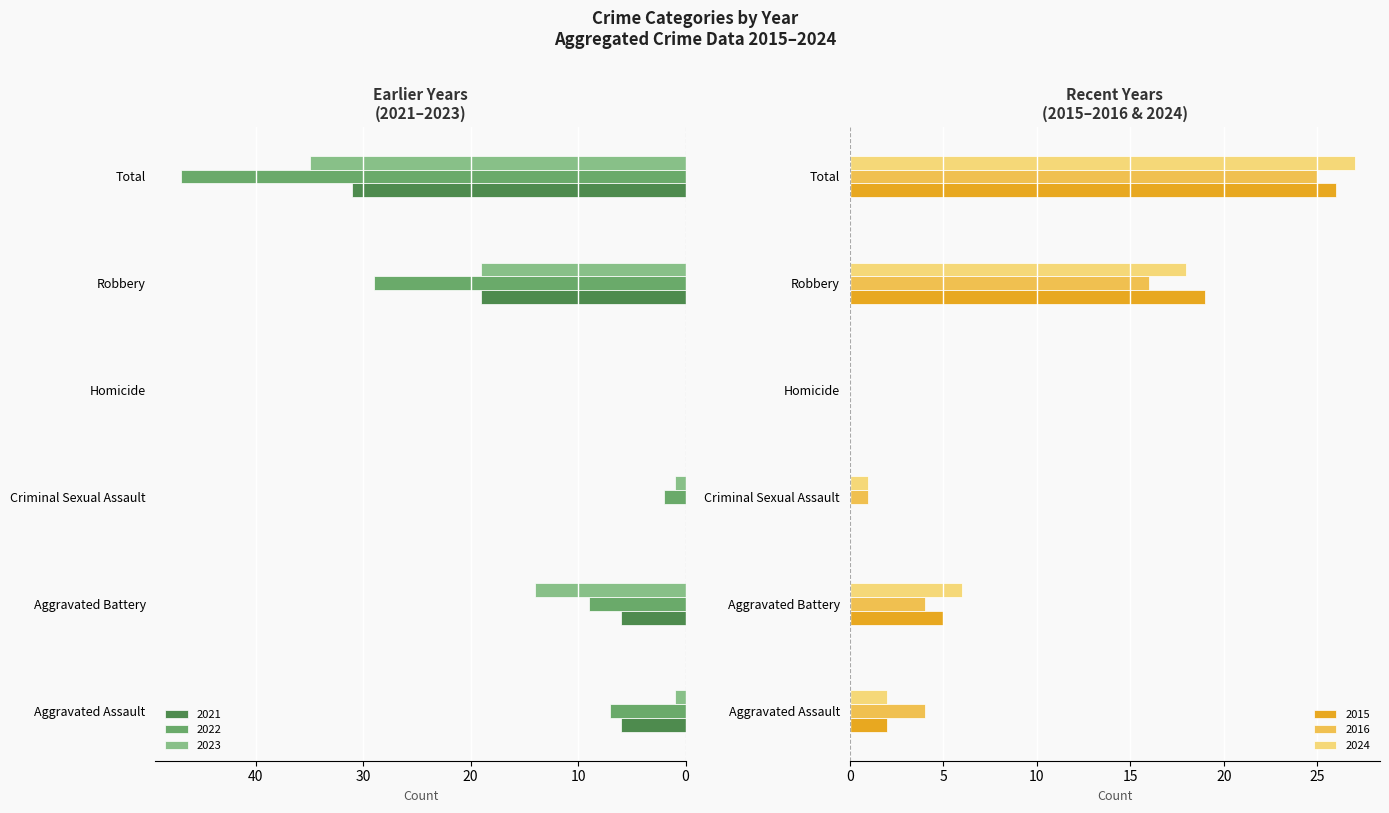

Which series has the widest spread of values?

2022